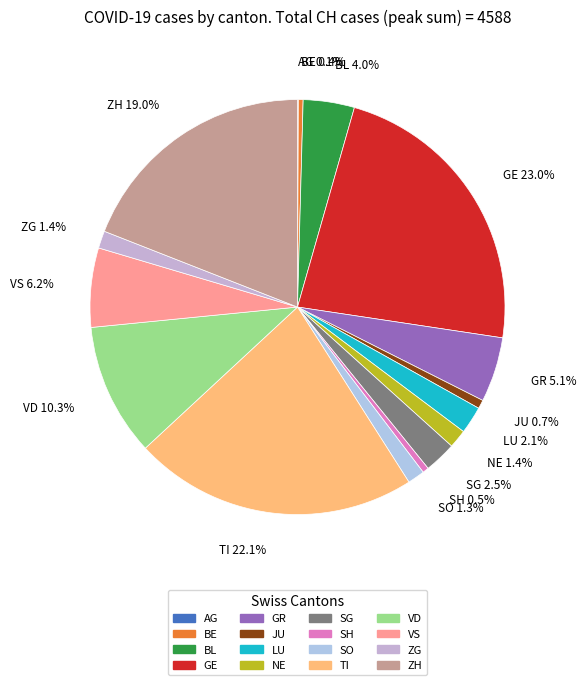

To the nearest percent, what percentage of the pie is ZG?

1%